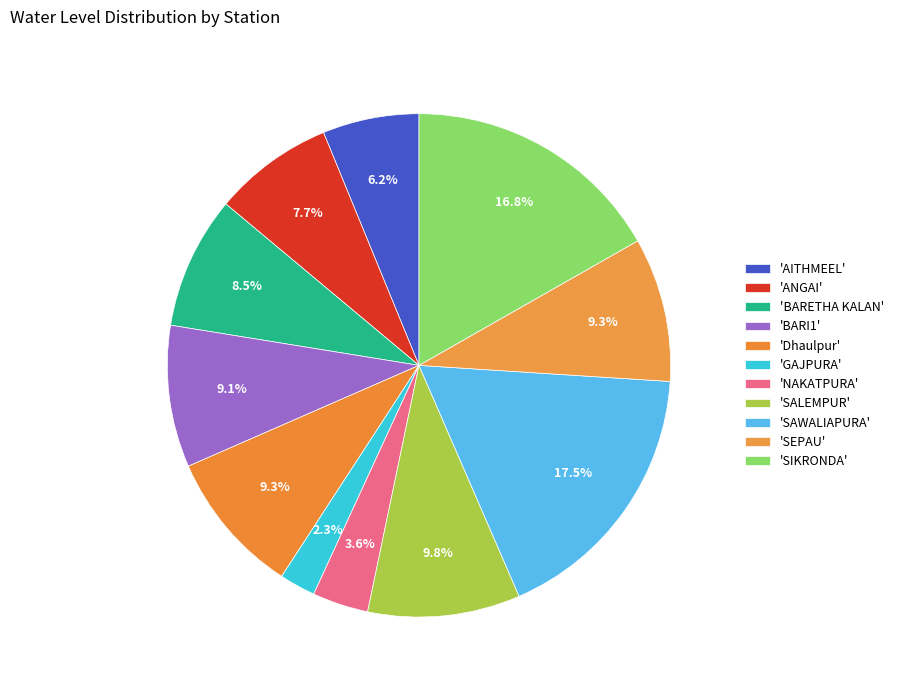

Which category has the biggest portion of the pie?

SAWALIAPURA